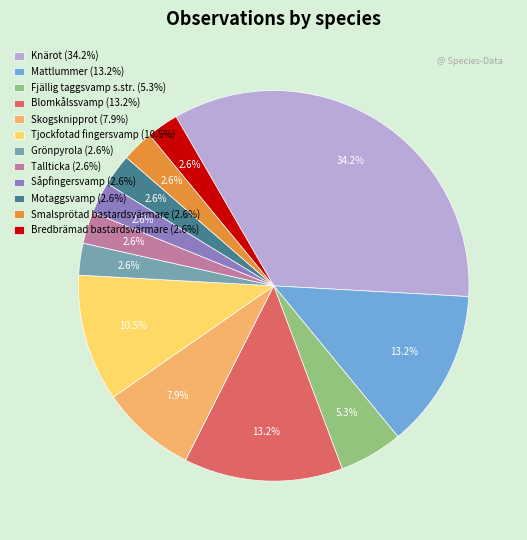

What percentage is the Motaggsvamp slice, to the nearest percent?

3%